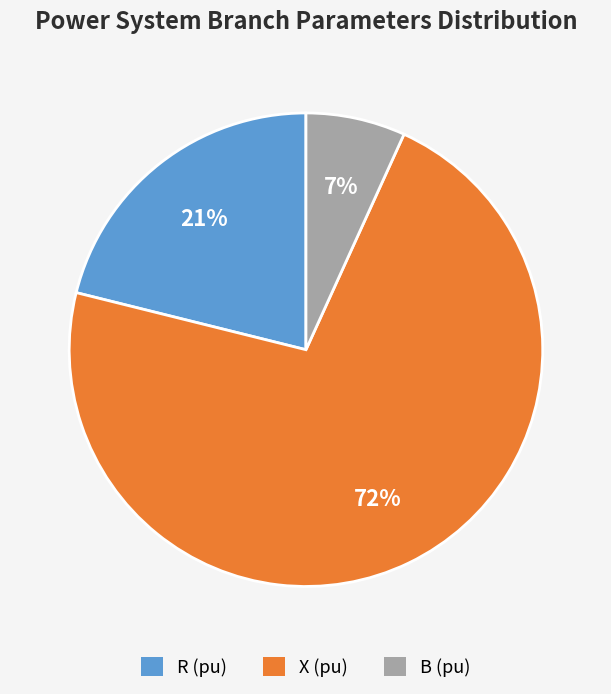

To the nearest percent, what is the average slice percentage?

33%